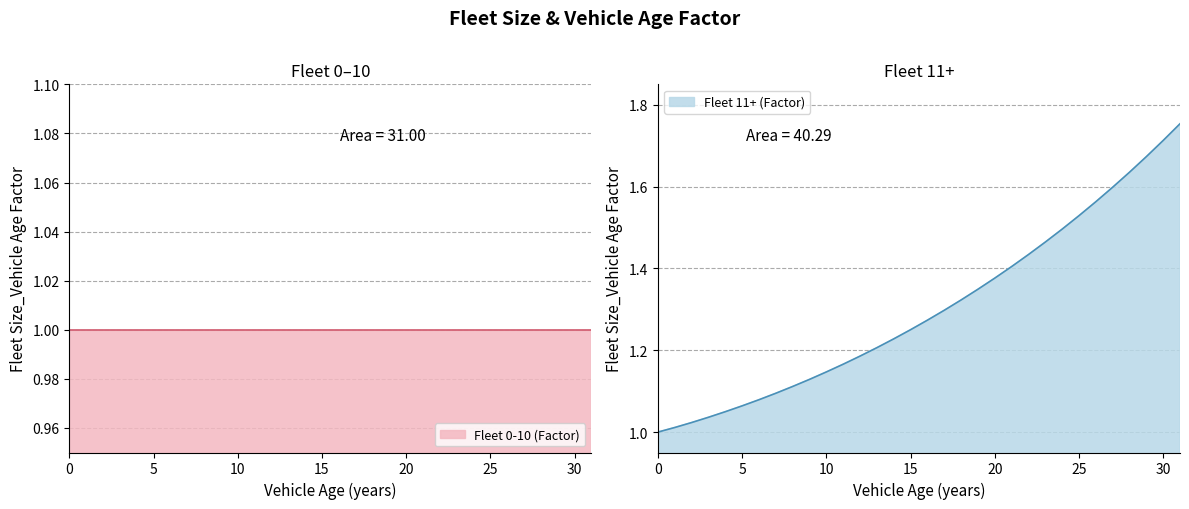

Which category has the highest value across all series?

31